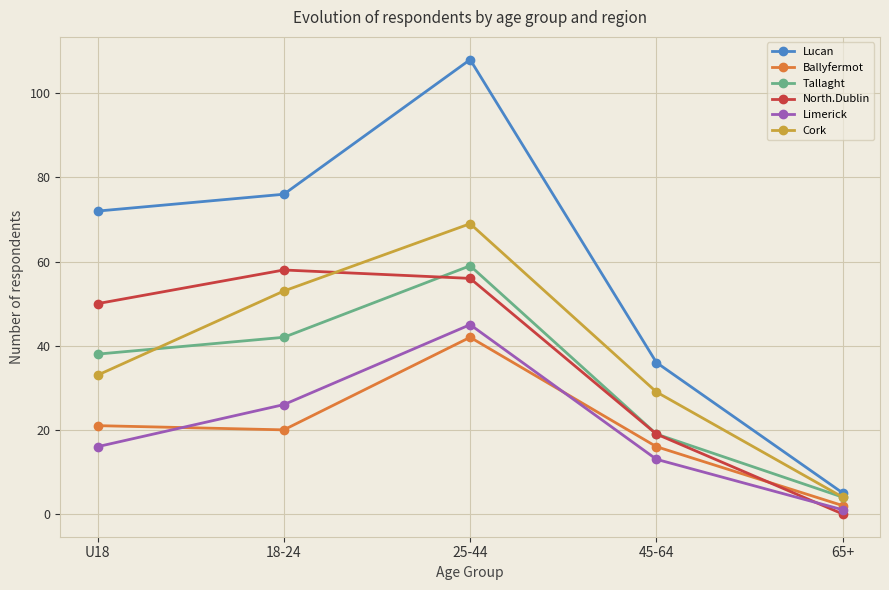

Which series has the largest range (max minus min)?

Lucan